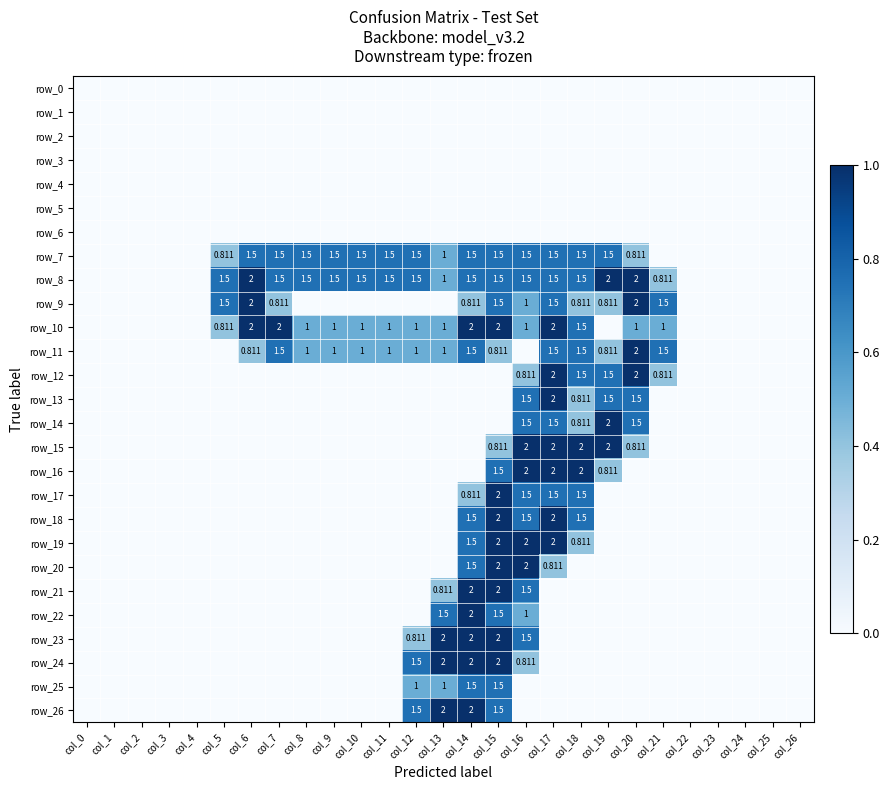

Which has a higher value, col_6 or col_18?

col_6